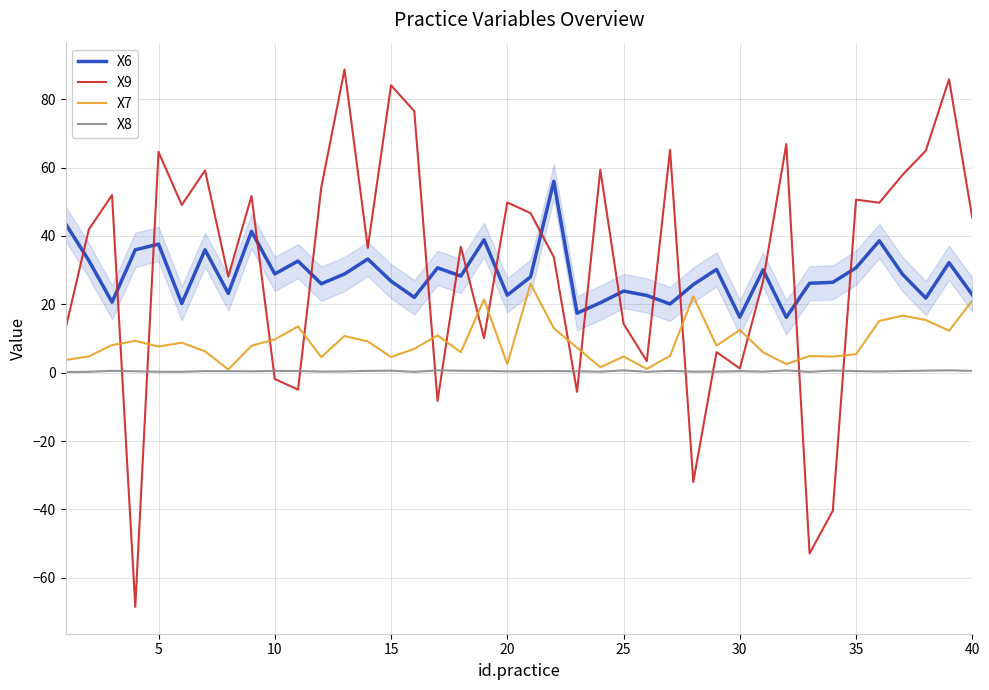

Does the chart display data point markers on the line(s)?

No